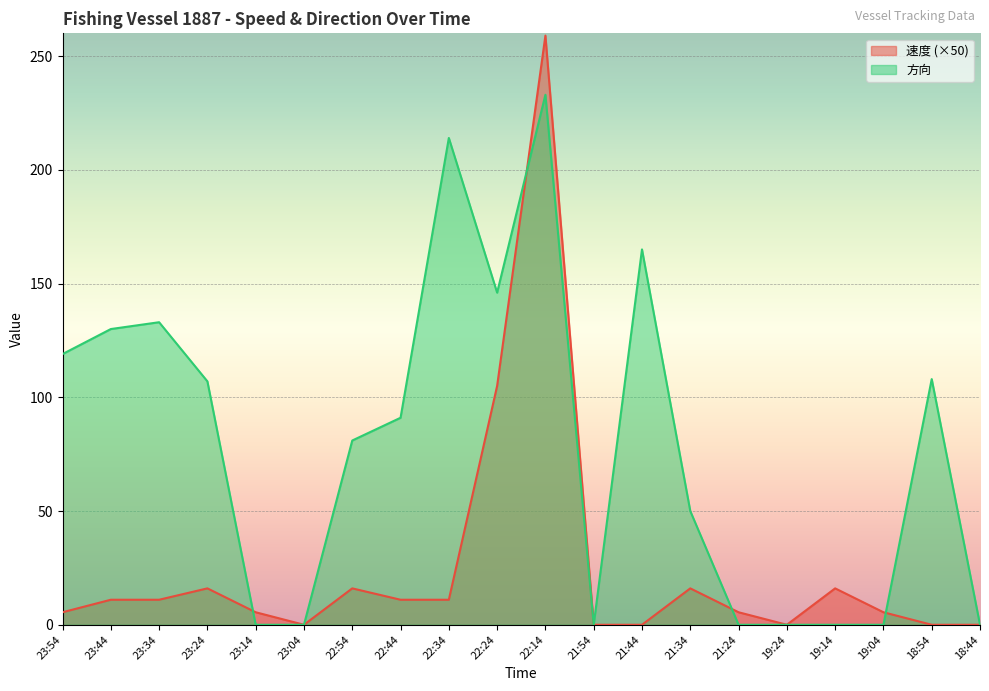

What is the sum of all 速度 values?

494.0